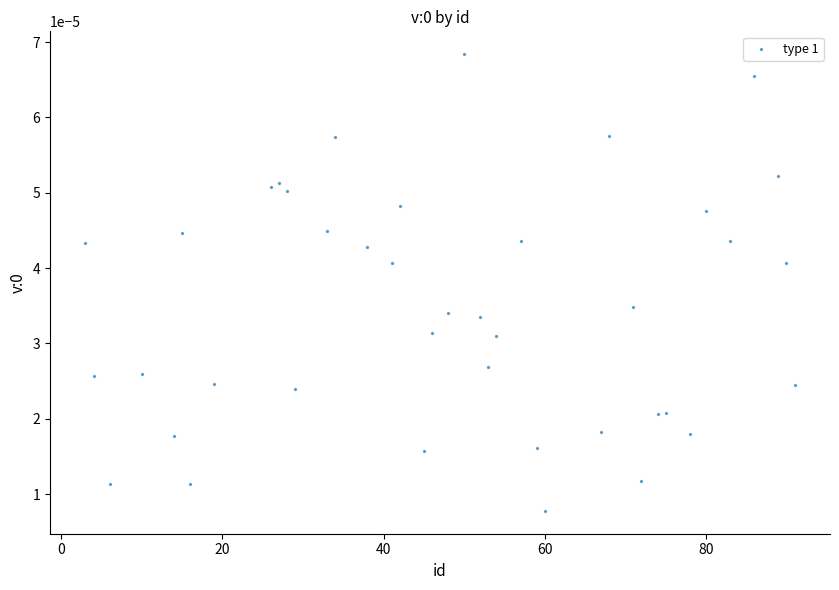

What is the range of X values (max minus min)?

88.0